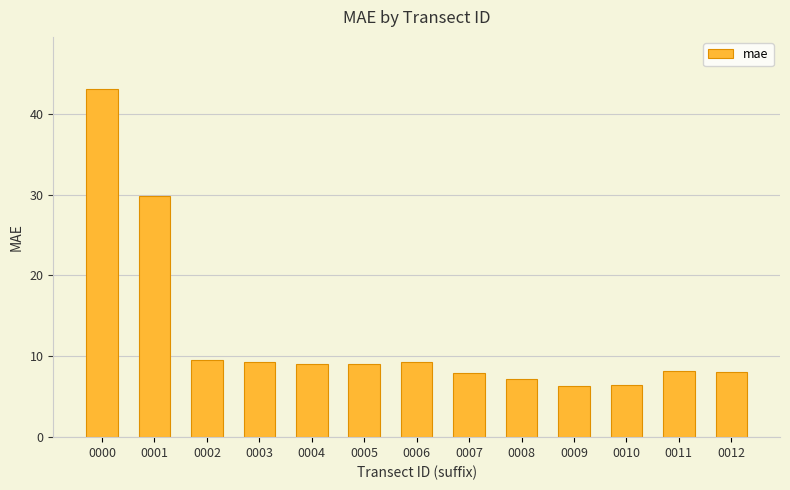

Is it true that the value at 0008 is 7.2?

True